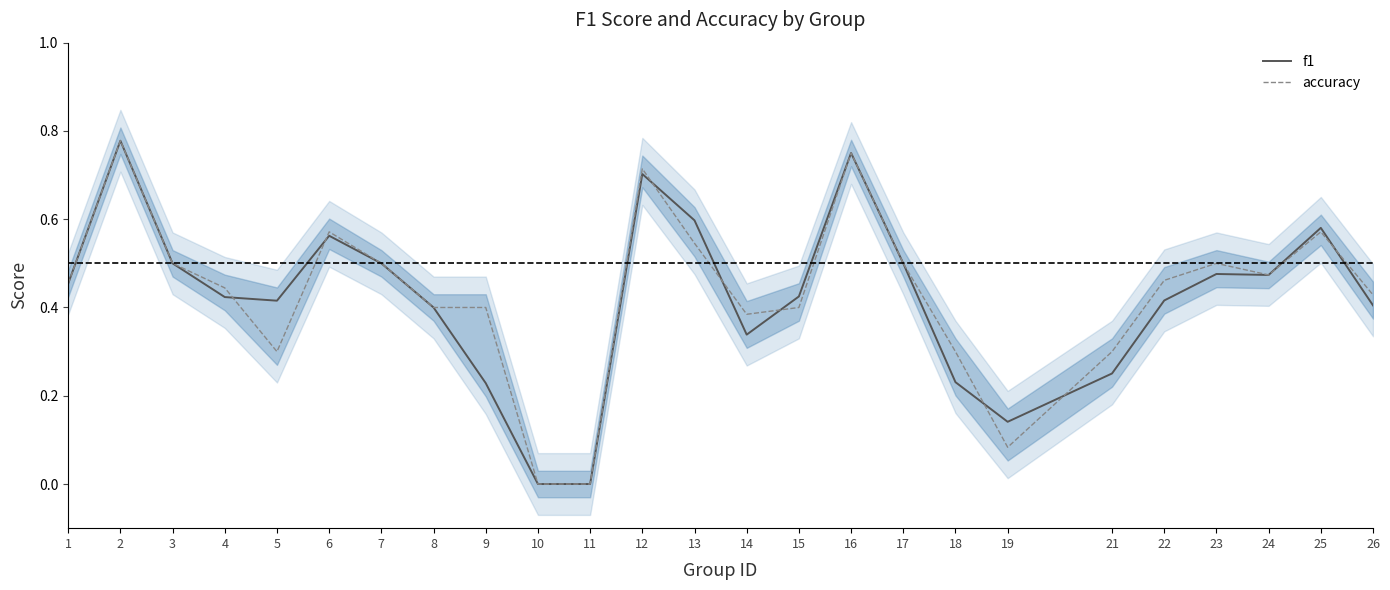

At 19, list the series in order from smallest to largest.

accuracy, f1